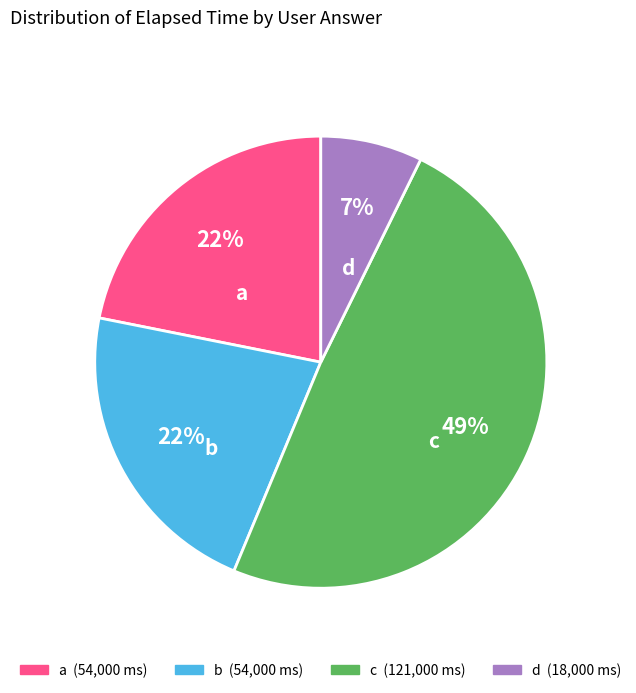

Between a and c, which is larger?

c